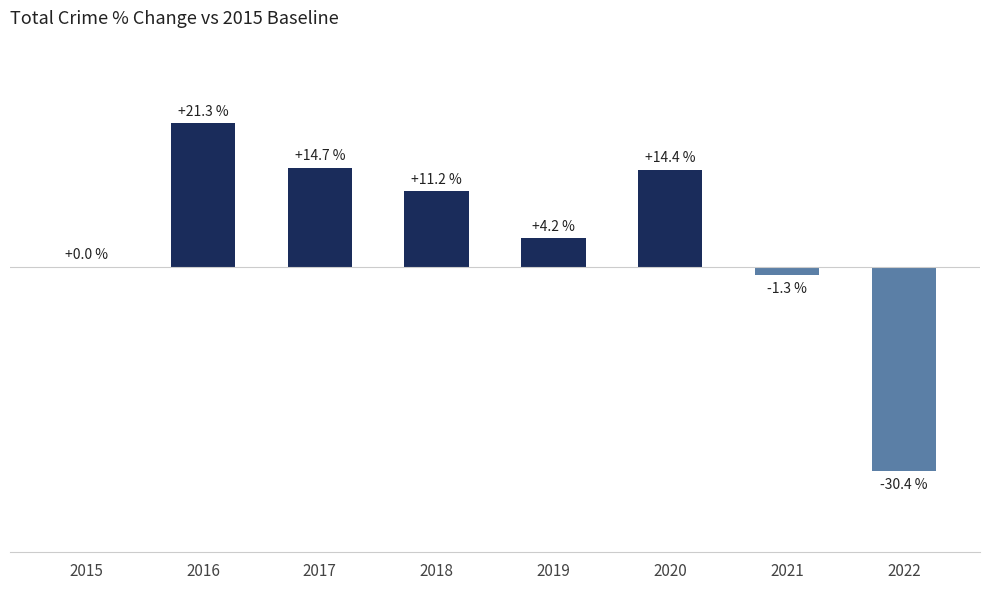

True or false: the data shows 22.9 at 2020.

False